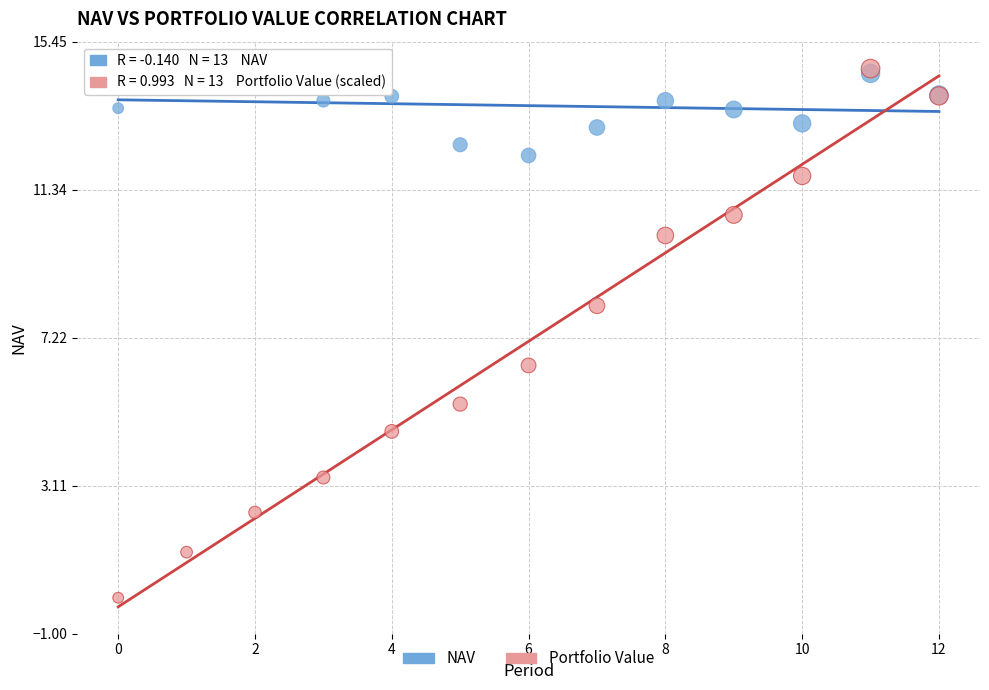

Across all series, what Y value is closest to 7?

6.5